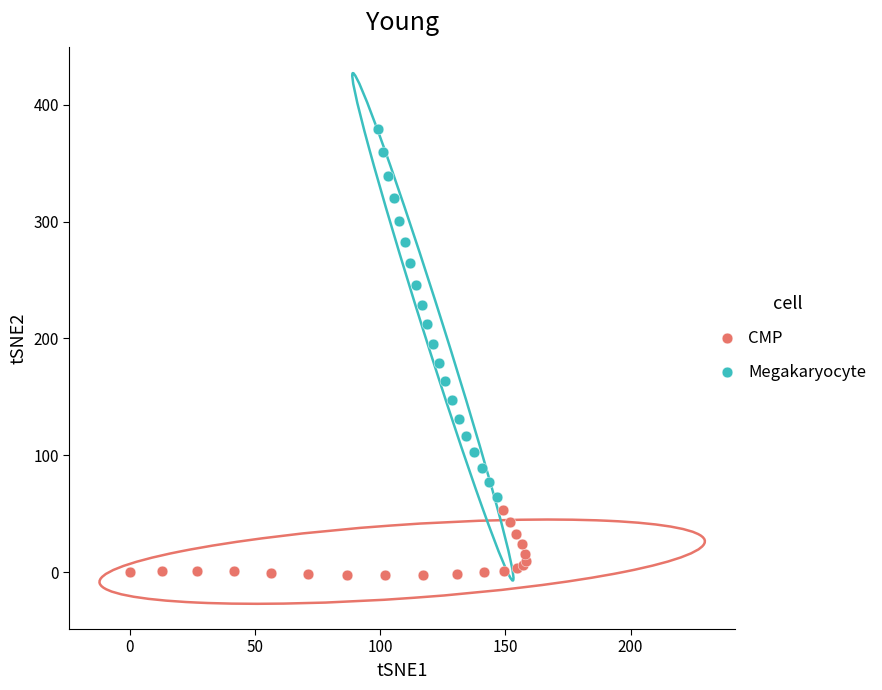

Which series contains the lowest Y value?

CMP